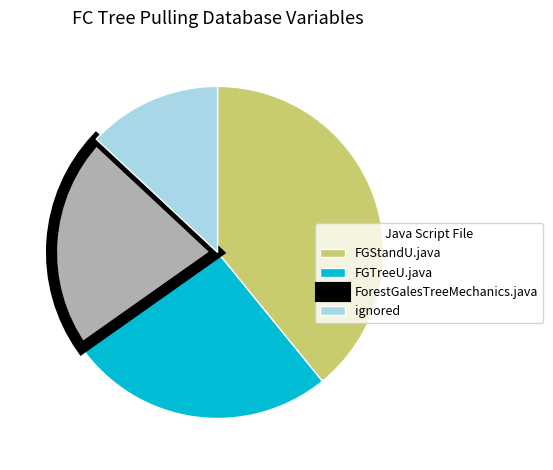

Is FGTreeU.java the majority of the pie?

No